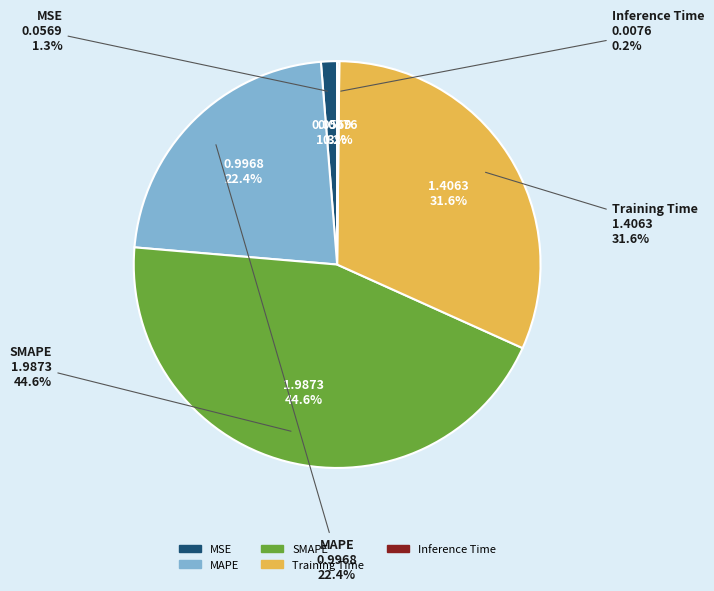

To the nearest percent, what portion does SMAPE represent?

45%